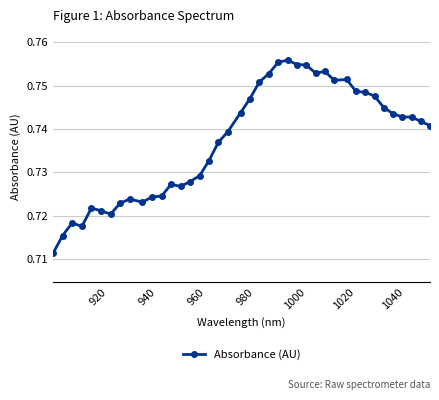

Count the values in the range 0 to 1.

40